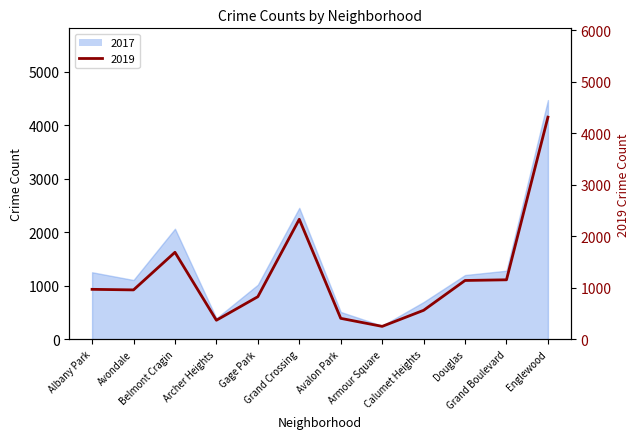

Reading left to right, transcribe all the data shown in this chart.

2017: Albany Park=1252	Avondale=1107	Belmont Cragin=2066	Archer Heights=391	Gage Park=1019	Grand Crossing=2456	Avalon Park=509	Armour Square=251	Calumet Heights=695	Douglas=1200	Grand Boulevard=1281	Englewood=4472
2019: Albany Park=968	Avondale=957	Belmont Cragin=1687	Archer Heights=368	Gage Park=825	Grand Crossing=2328	Avalon Park=405	Armour Square=249	Calumet Heights=561	Douglas=1140	Grand Boulevard=1153	Englewood=4310